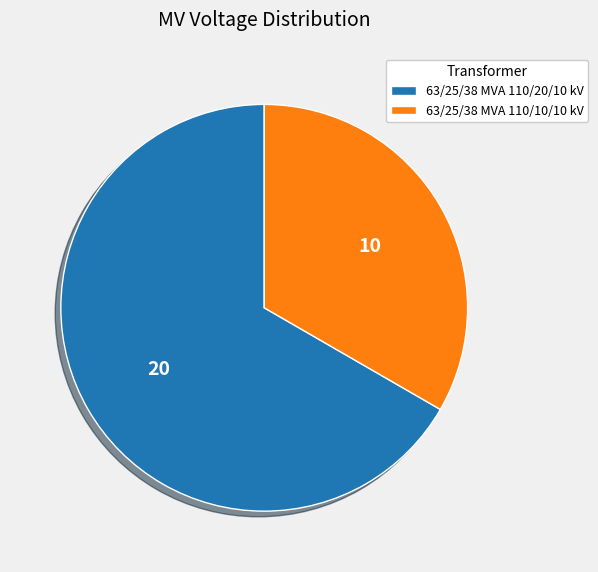

Which has a higher value, 63/25/38 MVA 110/10/10 kV or 63/25/38 MVA 110/20/10 kV?

63/25/38 MVA 110/20/10 kV